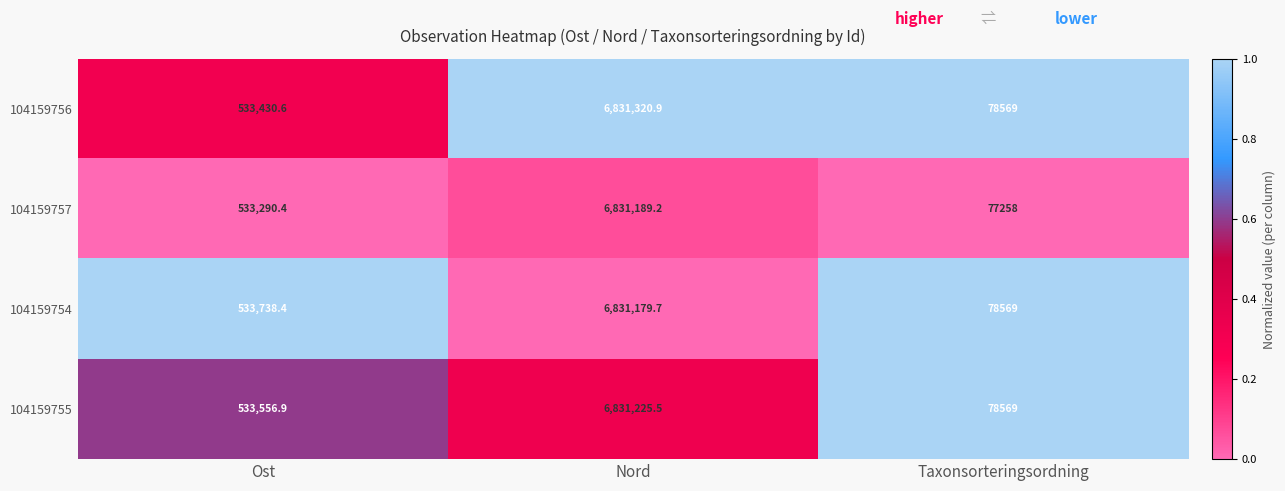

Reading left to right, what are all the values shown in this chart?

104159756: 533430.6	6831320.9	78569.0
104159757: 533290.4	6831189.2	77258.0
104159754: 533738.4	6831179.7	78569.0
104159755: 533556.9	6831225.5	78569.0